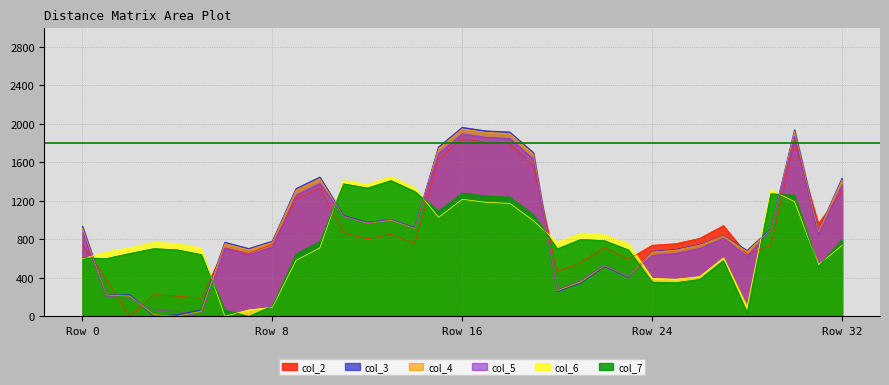

What is the difference between the highest and lowest values at Row 32?

696.5